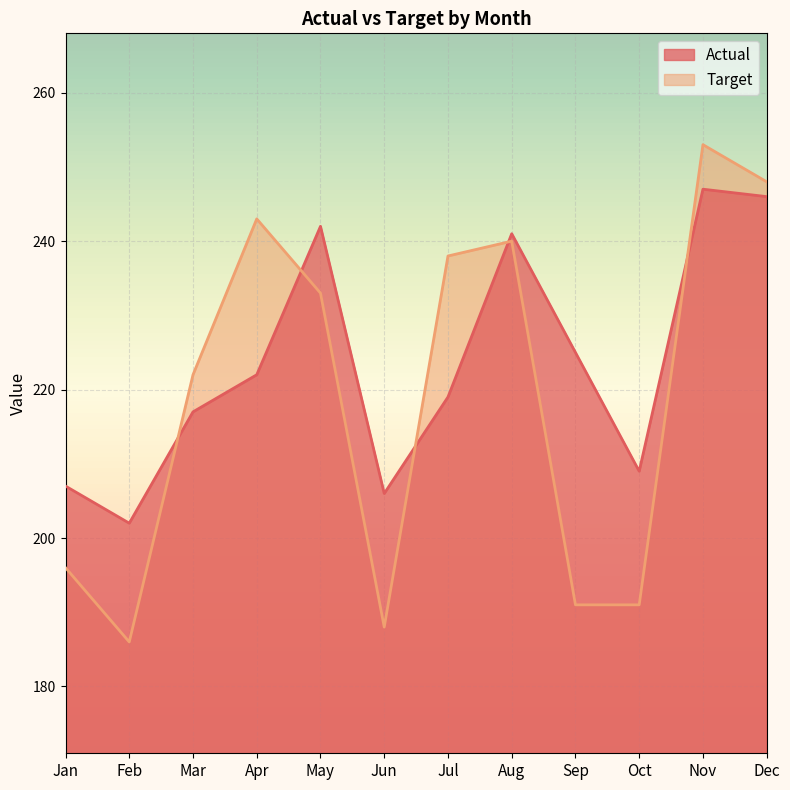

Which has a higher value, Jul or Sep?

Sep